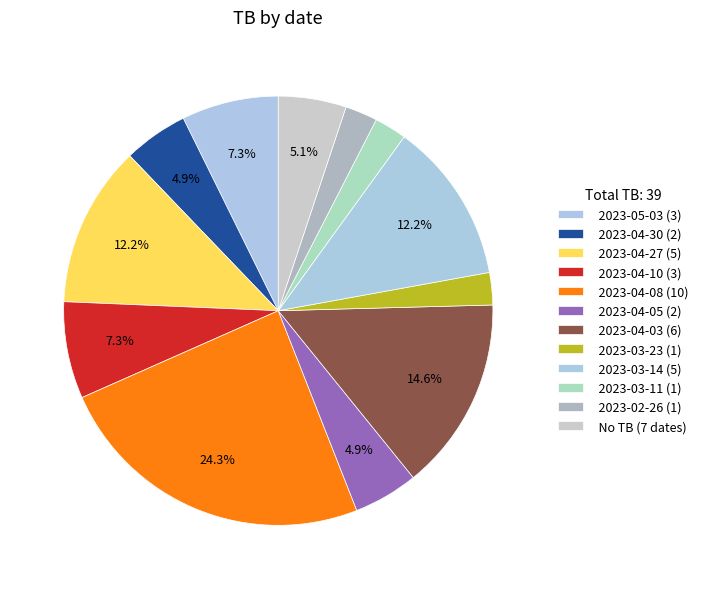

How many segments does this pie chart have?

12